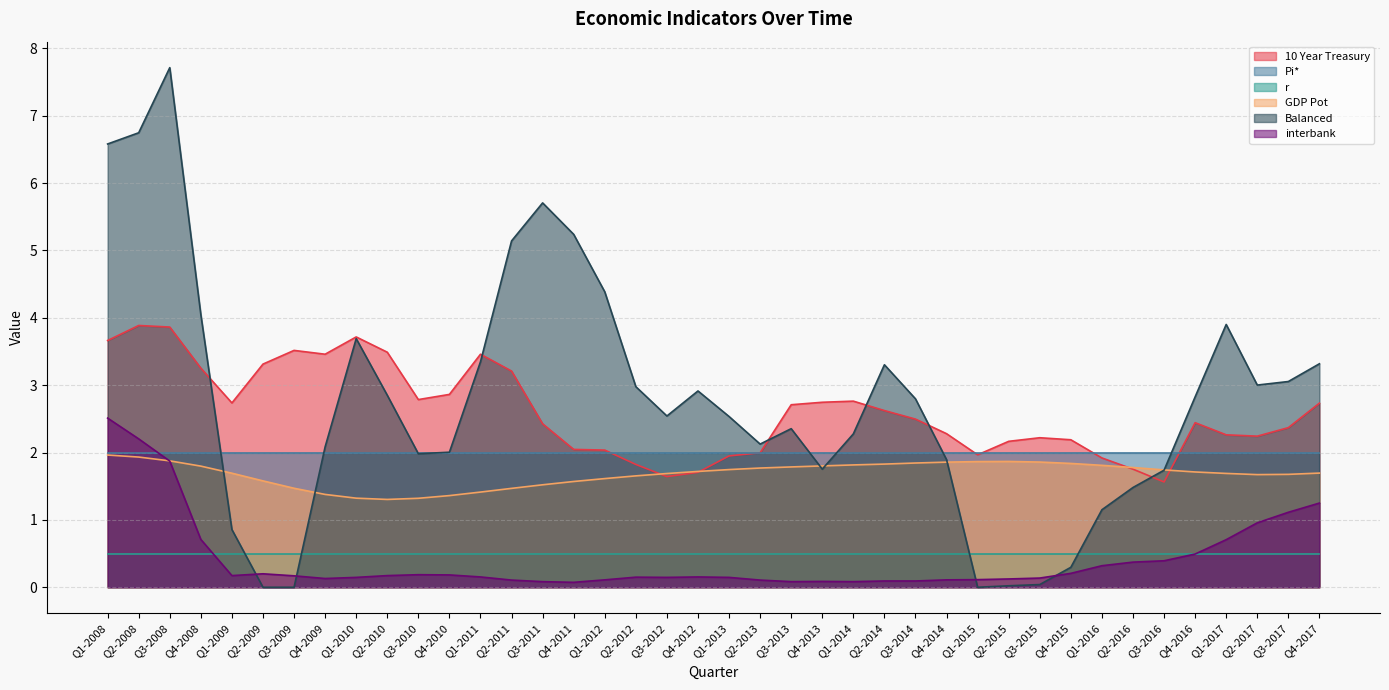

Read the interbank value at Q1-2014.

0.1